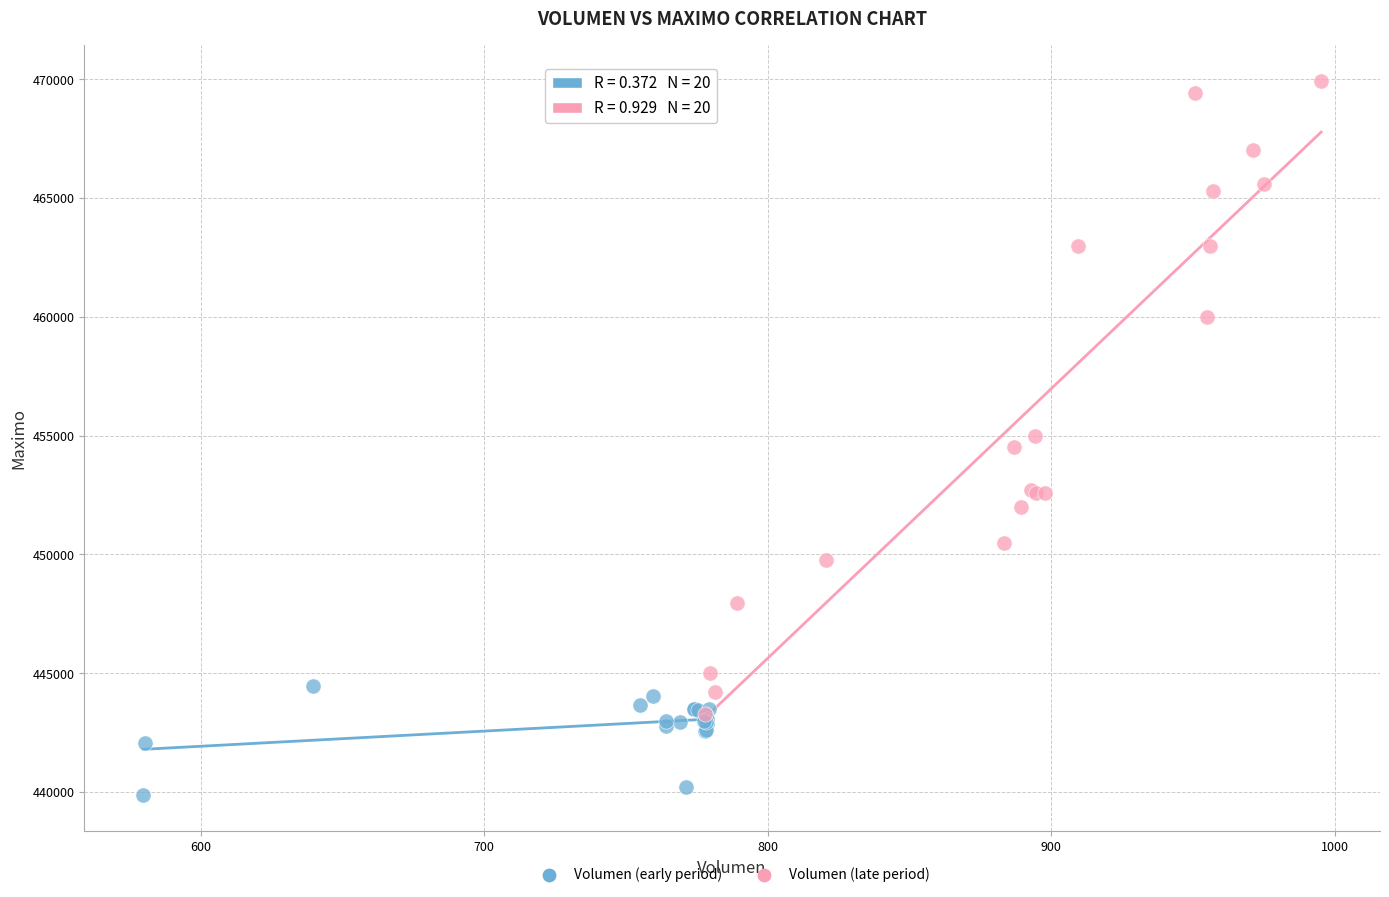

Which series has the largest Y range (max minus min)?

Volumen (late period)